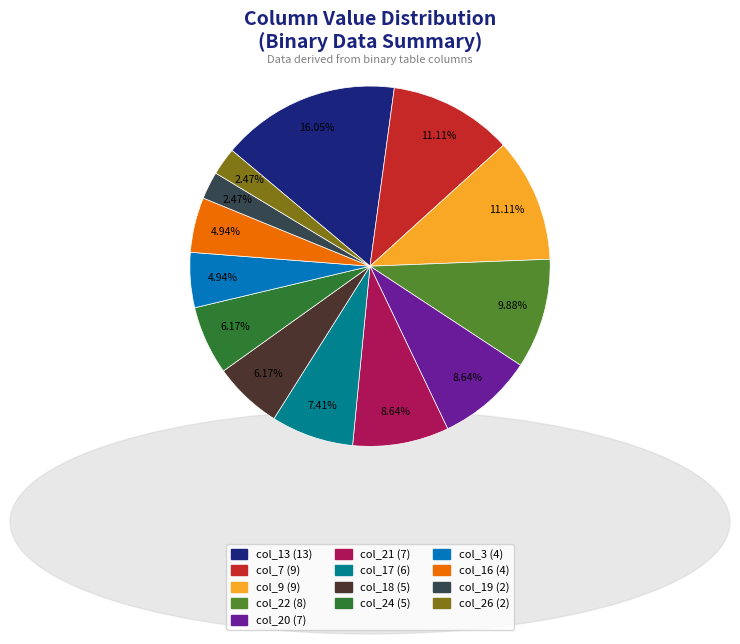

Which slice is the largest?

col_13